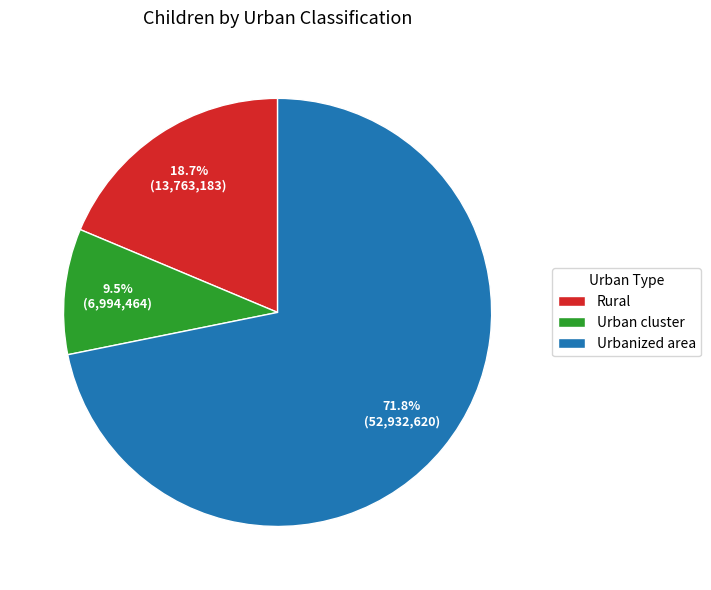

Which slice is the smallest?

Urban cluster